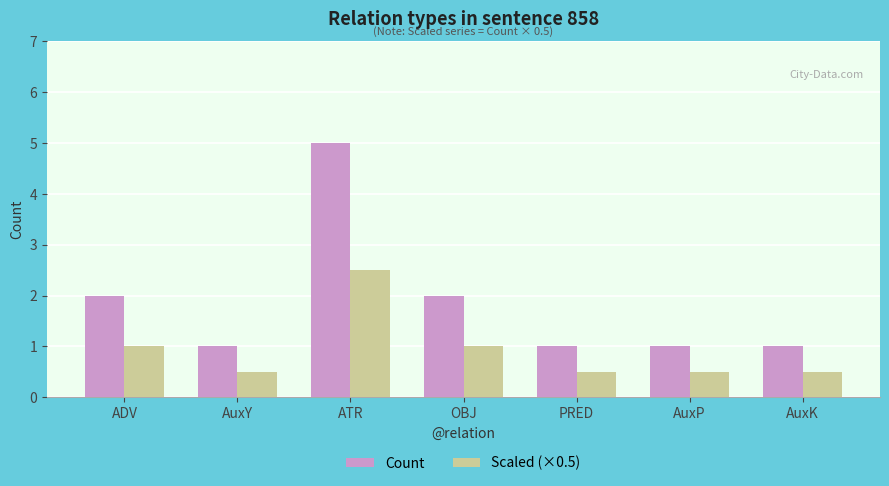

What value does the Count series have at AuxY?

1.0